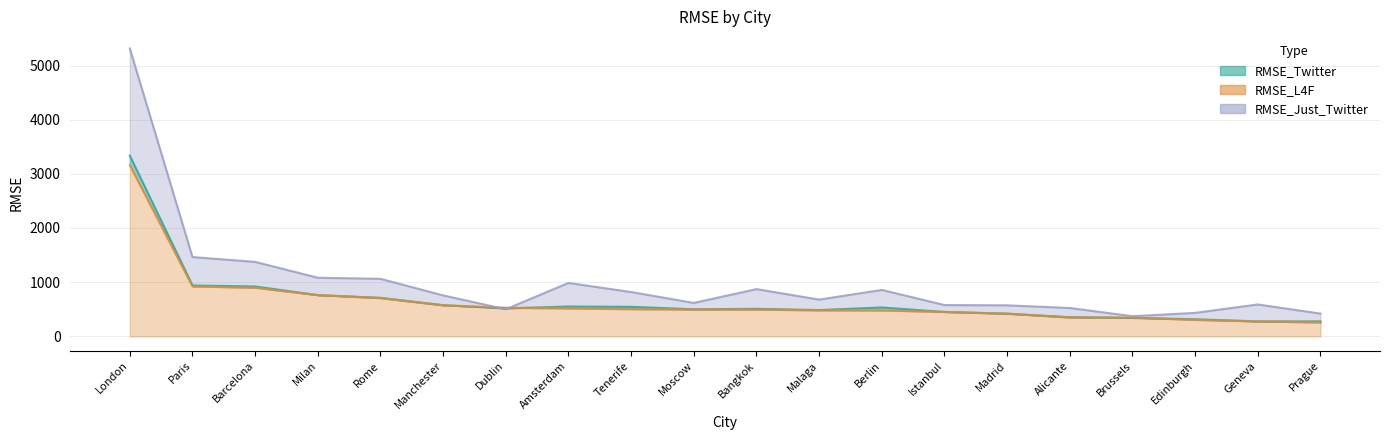

What is the sum of the RMSE_L4F values at Paris and Bangkok?

1415.4